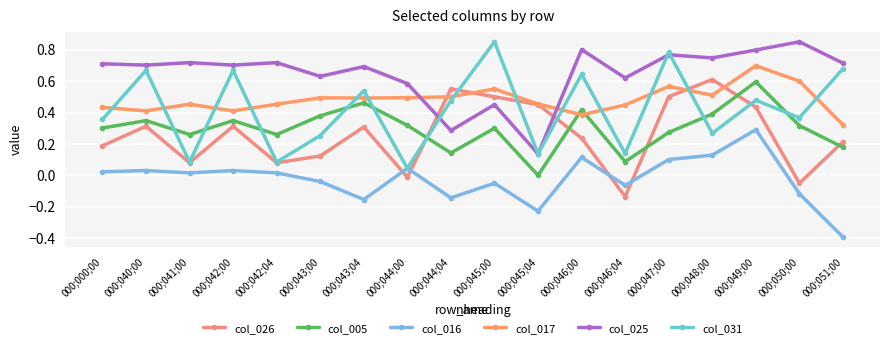

The col_025 series shows 0.9 at 000;046;04. True or false?

False